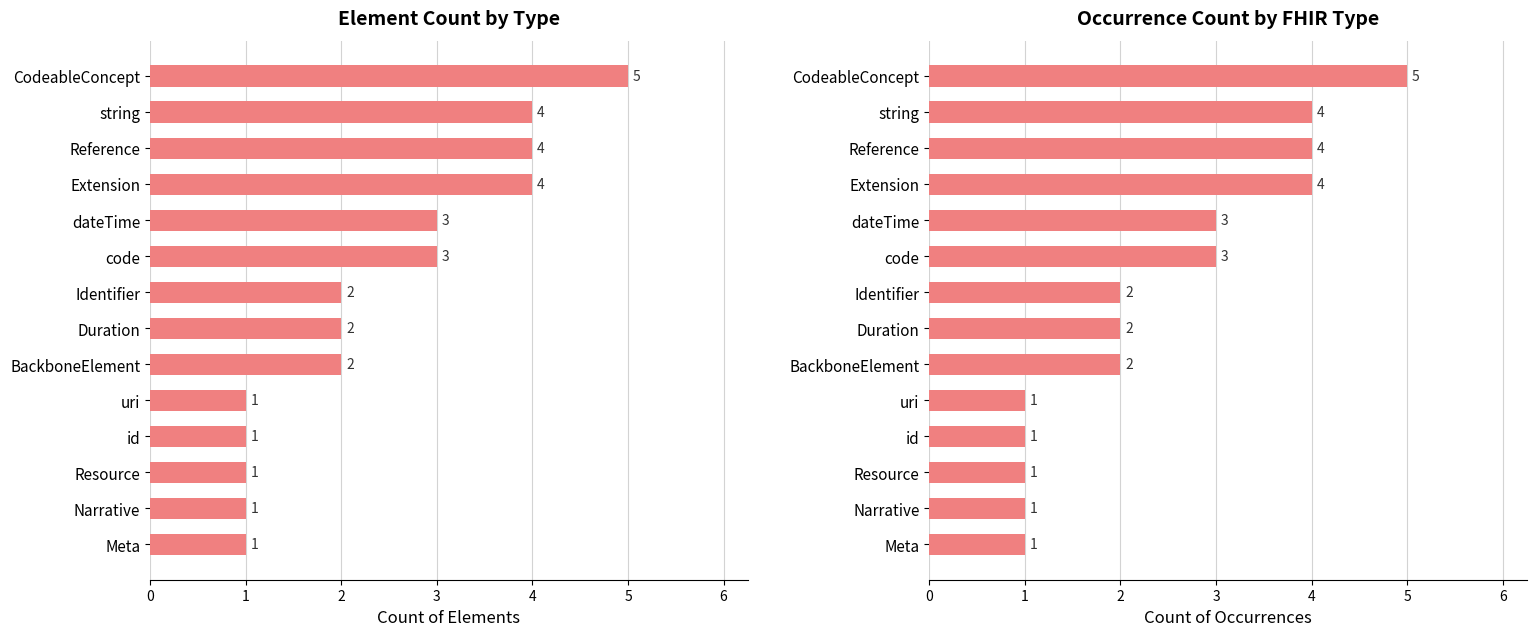

The Occurrence Count by FHIR Type series shows 0 at id. True or false?

False